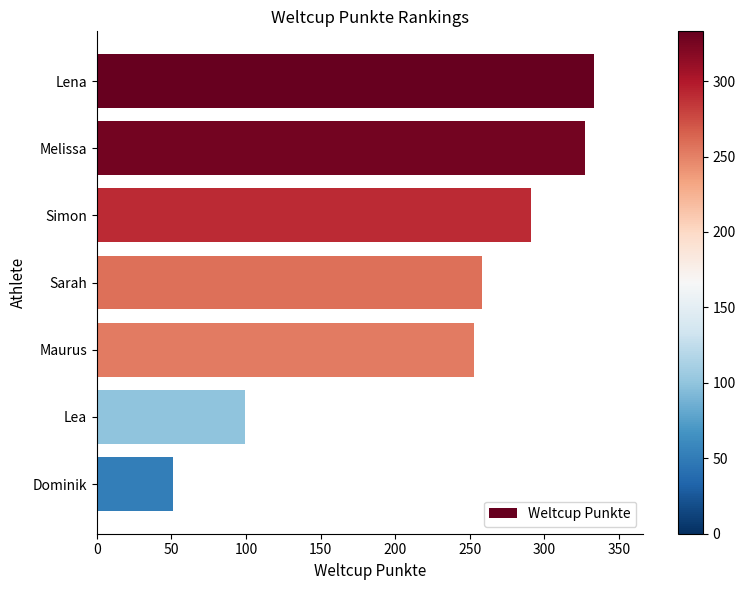

List the labels in order of value, smallest first.

Dominik, Lea, Maurus, Sarah, Simon, Melissa, Lena